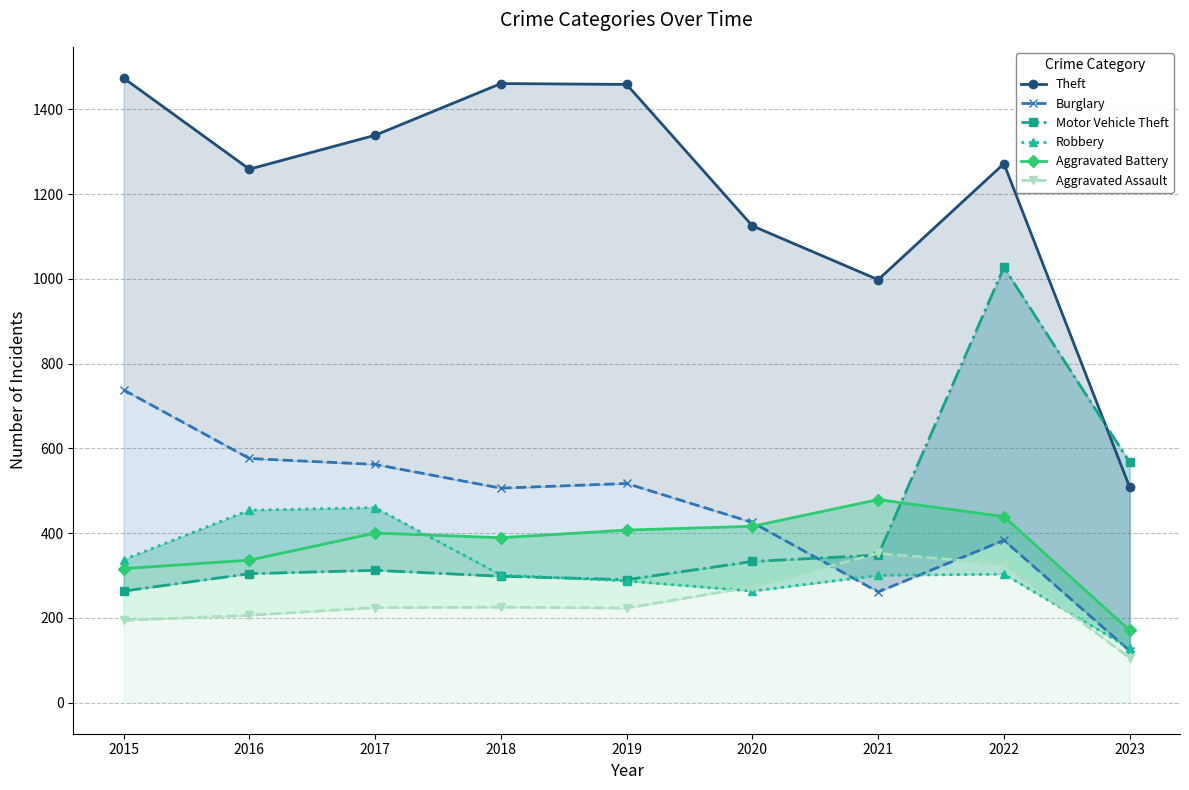

True or false: Motor Vehicle Theft has a value of 614 at 2021.

False